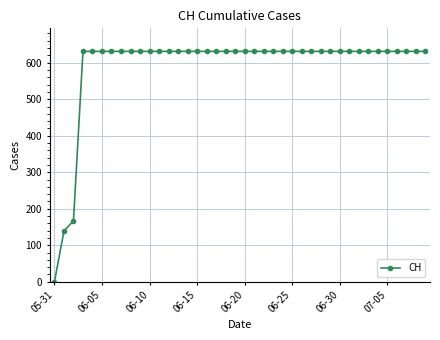

What is the greatest value displayed?

631